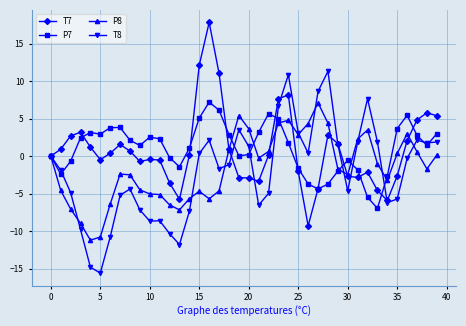

What is the value of the T7 point at the 37th from the left?

2.1